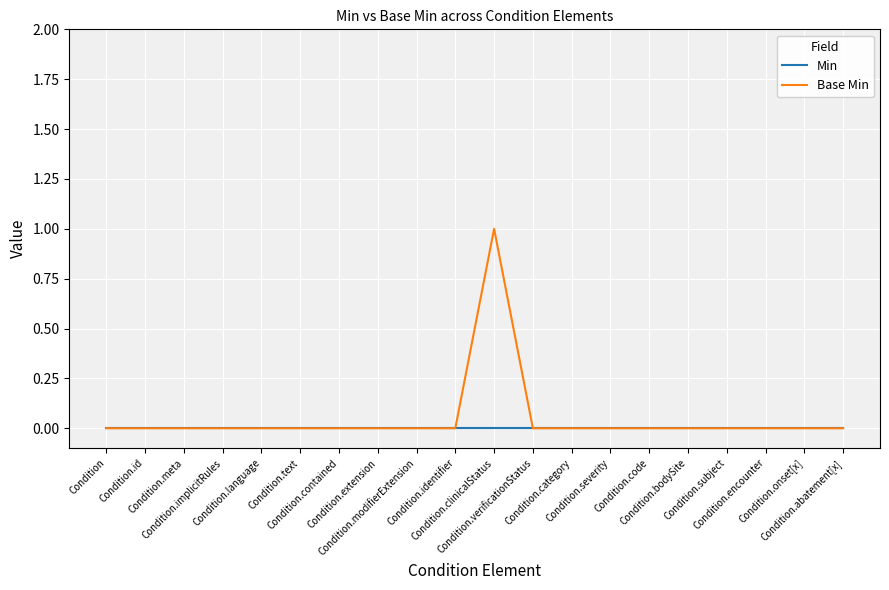

What is the sum of all Base Min values?

1